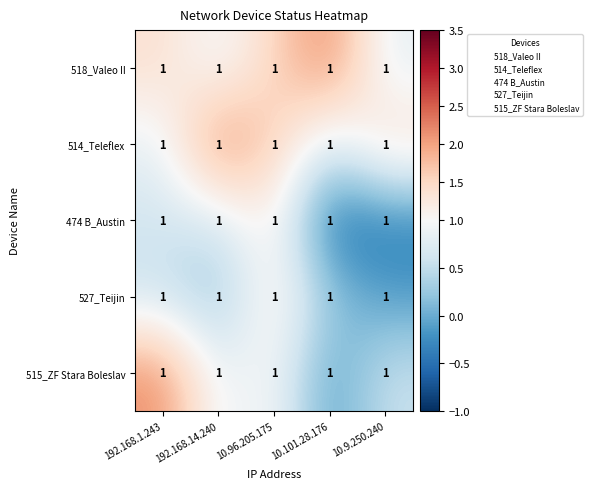

At 10.9.250.240, list the series in order from largest to smallest.

514_Teleflex, 518_Valeo II, 515_ZF Stara Boleslav, 527_Teijin, 474 B_Austin